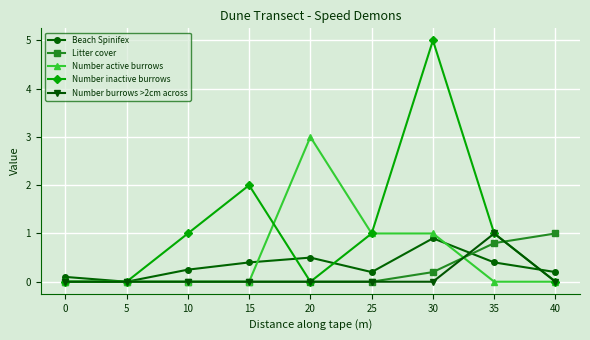

What is the value of the Number active burrows point at the 6th from the left?

1.0